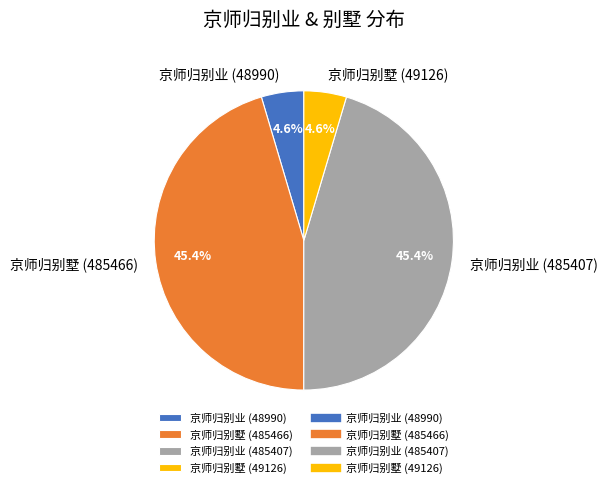

Which has a higher value, 京师归别墅 (485466) or 京师归别墅 (49126)?

京师归别墅 (485466)